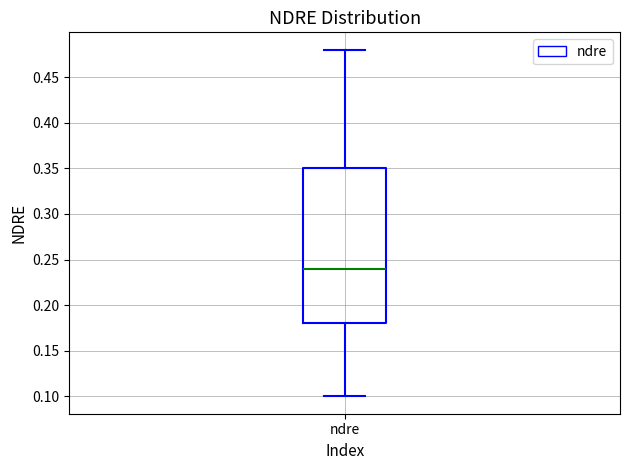

Transcribe this box plot: give where the median line is, the range the box spans, and where the two whiskers end, as read against the y-axis. The values are not printed on the chart, so give them approximately, as read against the axis.

median 0.24, box 0.18 to 0.35, whiskers 0.10 to 0.48